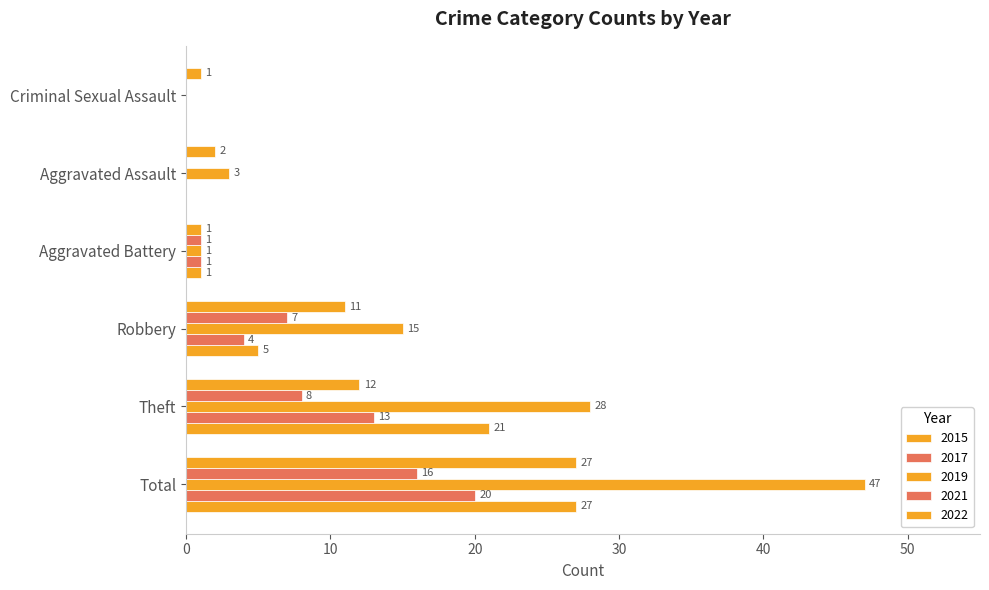

What is the difference between the highest and lowest values at Aggravated Assault?

3